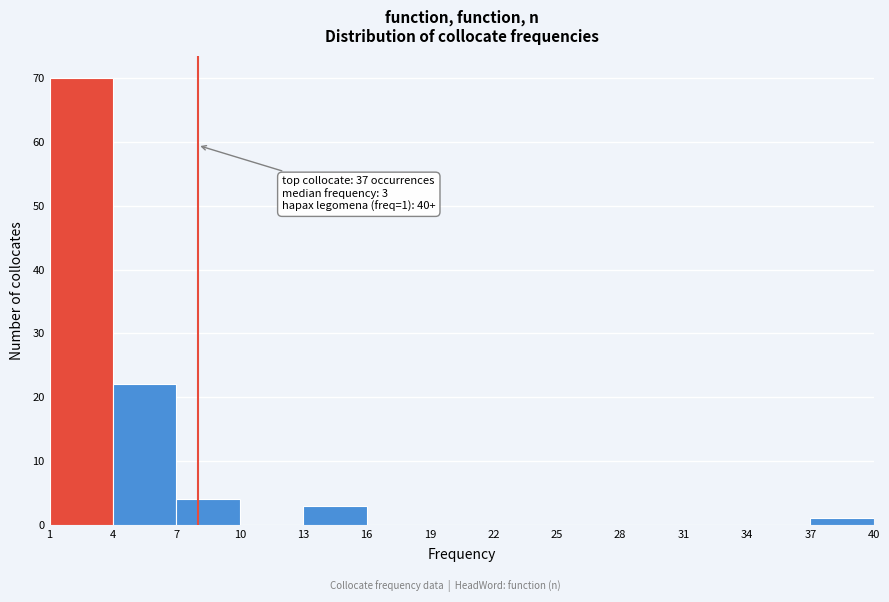

Over which range of the x-axis is the bar tallest?

1 to 4